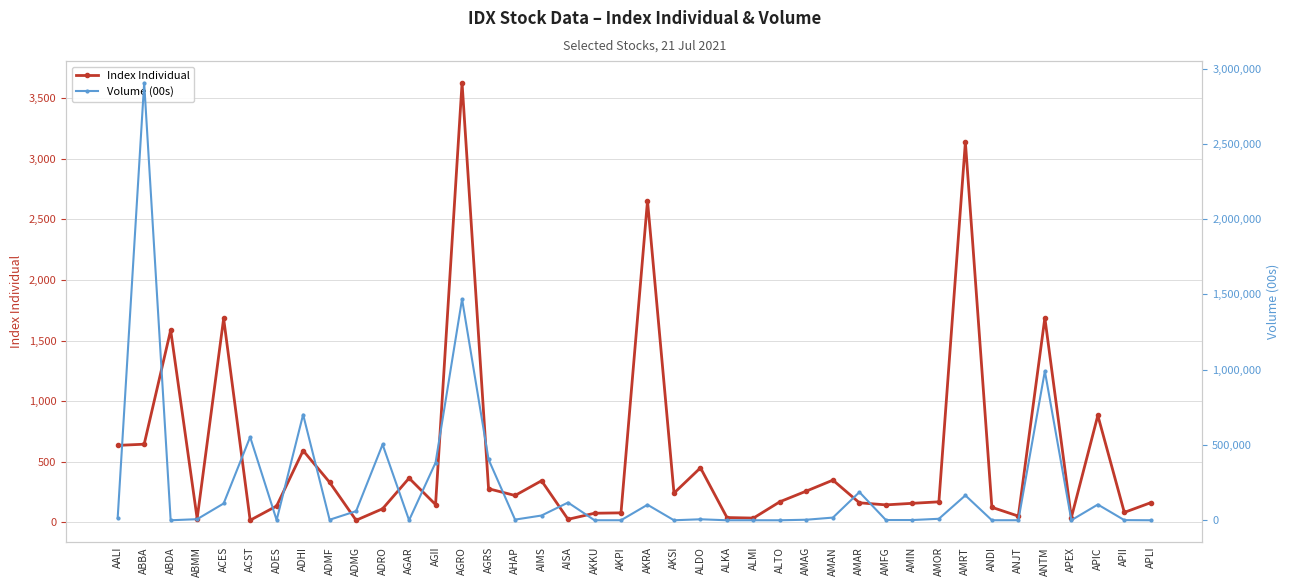

Is the value of Index Individual at AGRO greater than the value of Volume (00s) at ADHI?

No